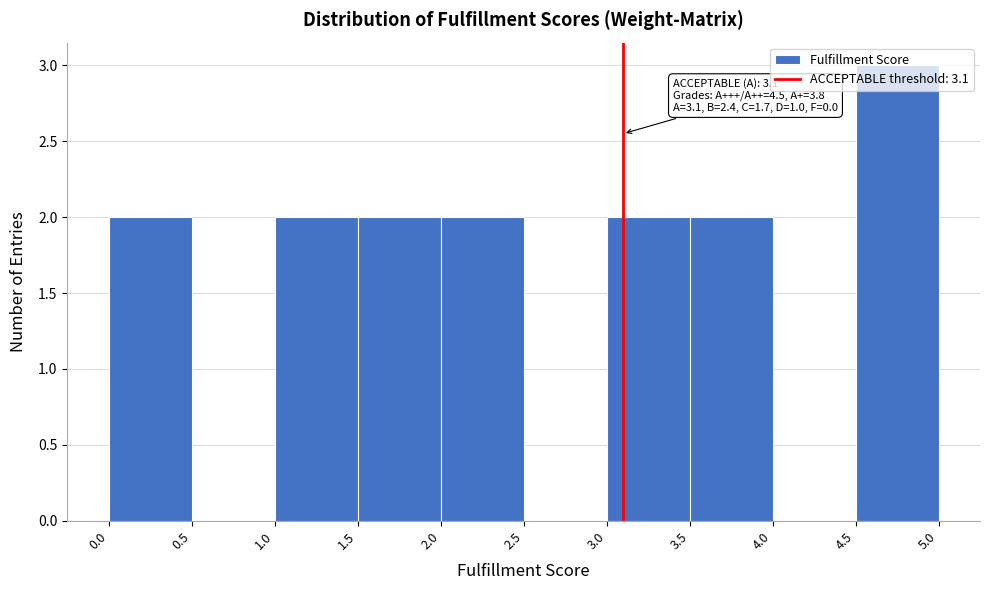

Over which range of the x-axis is the bar tallest?

4.5 to 5.0